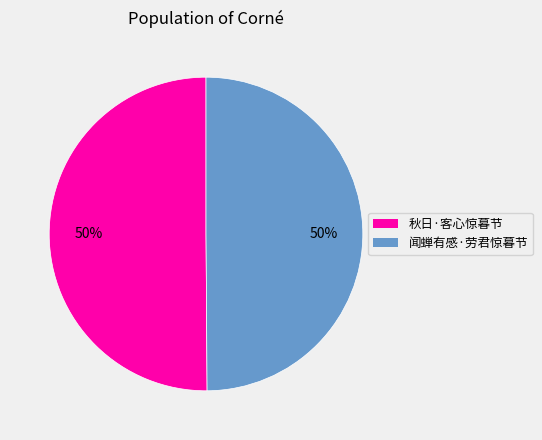

The 闻蝉有感·劳君惊暮节 slice represents 50% of the pie. True or false?

True